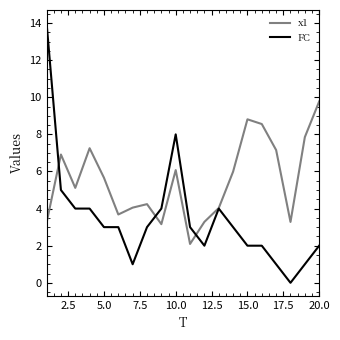

True or false: x1 has more than 1 interior local peaks.

True